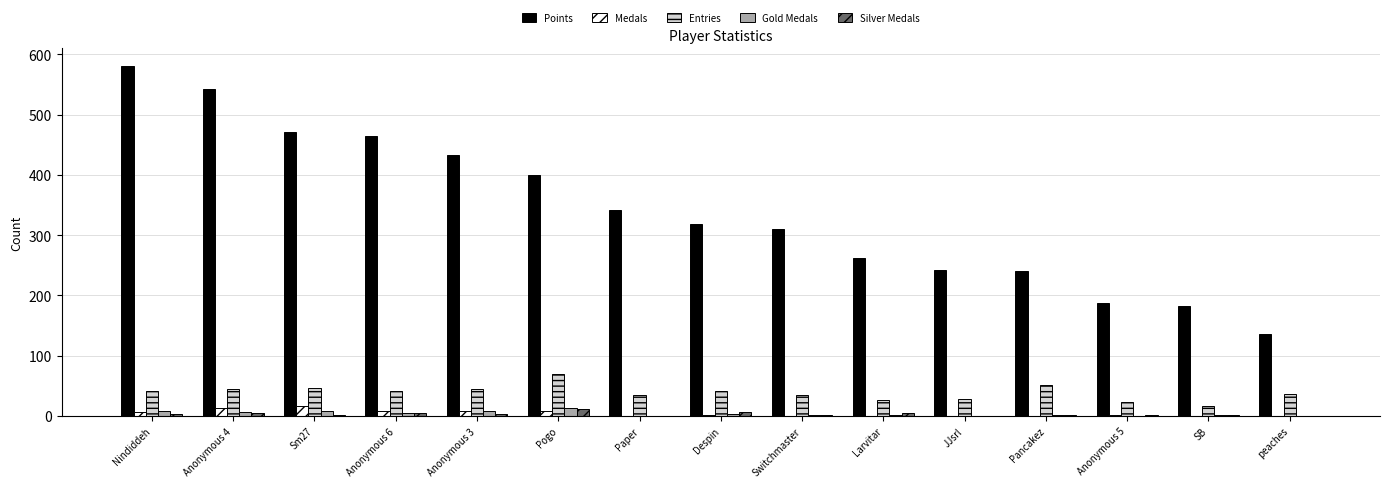

What is the sum of all Medals values?

66